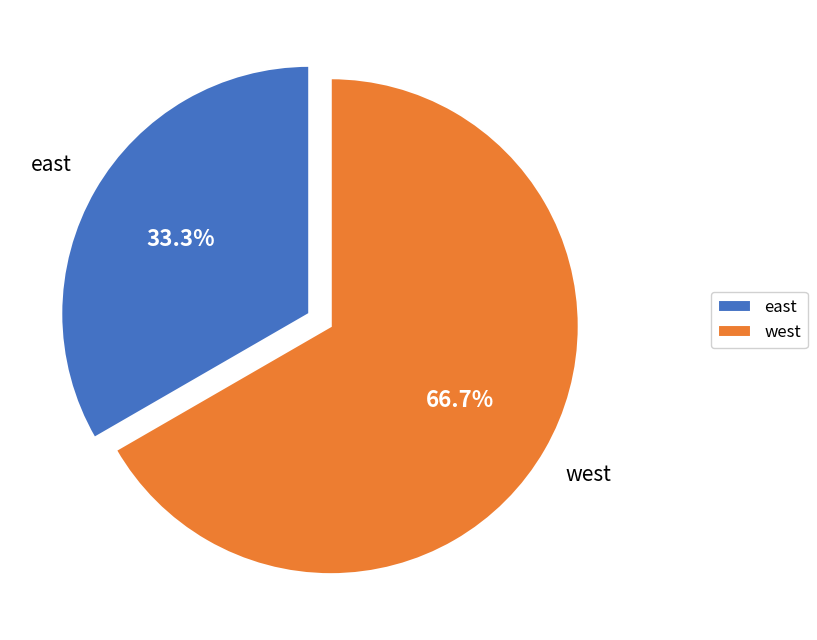

What is the largest slice in the pie chart?

west